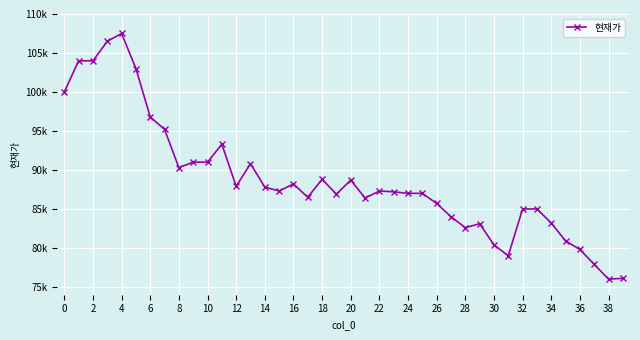

What is the label of the 29th point from the left?

28